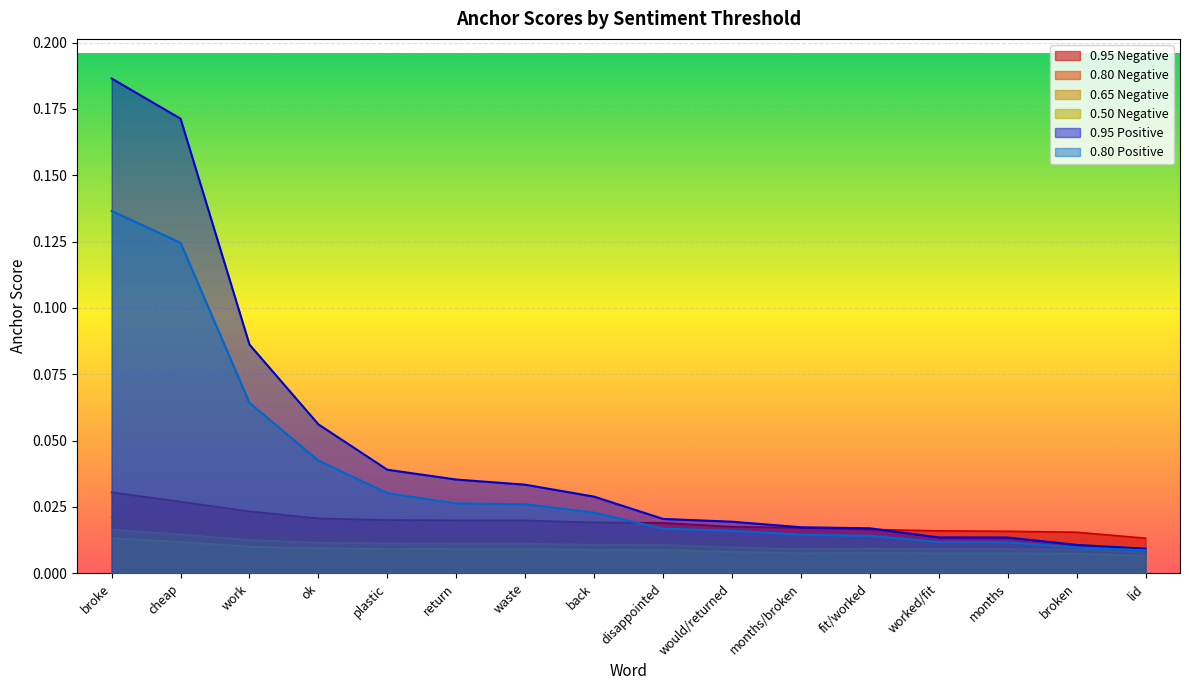

What are all the series names shown in the legend?

0.95 Negative, 0.80 Negative, 0.65 Negative, 0.50 Negative, 0.95 Positive, 0.80 Positive